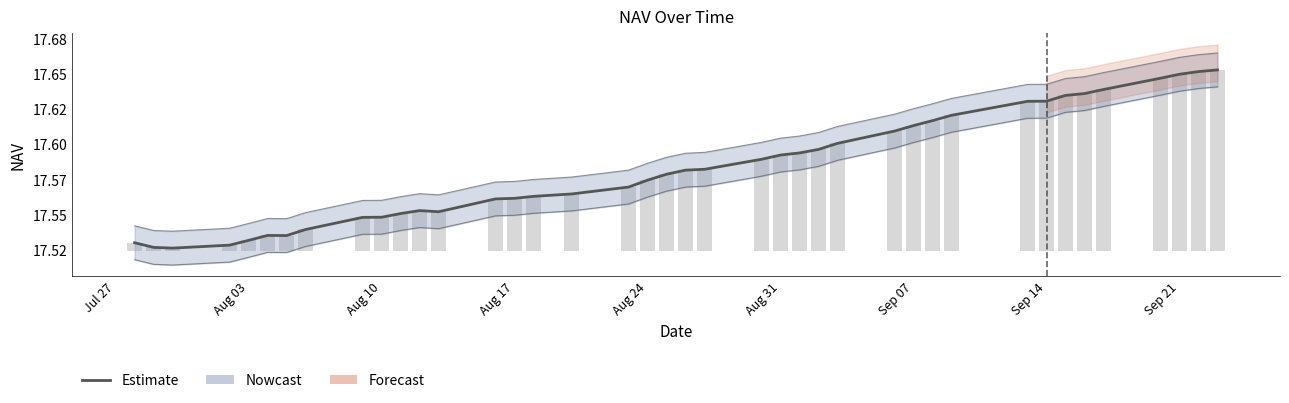

What is the sum of all values?

703.3